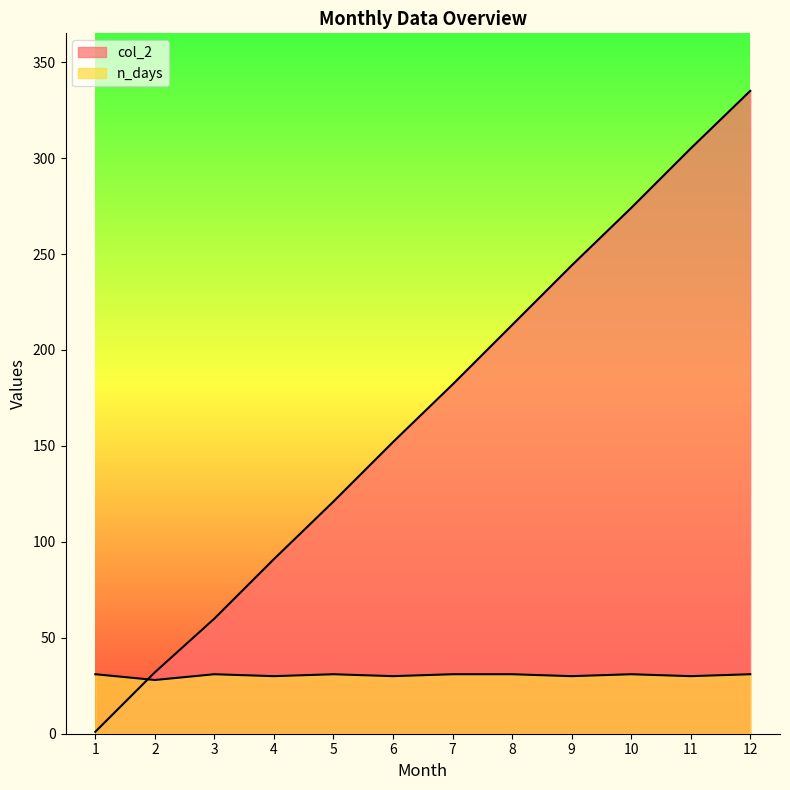

The n_days series shows 31 at 12. True or false?

True